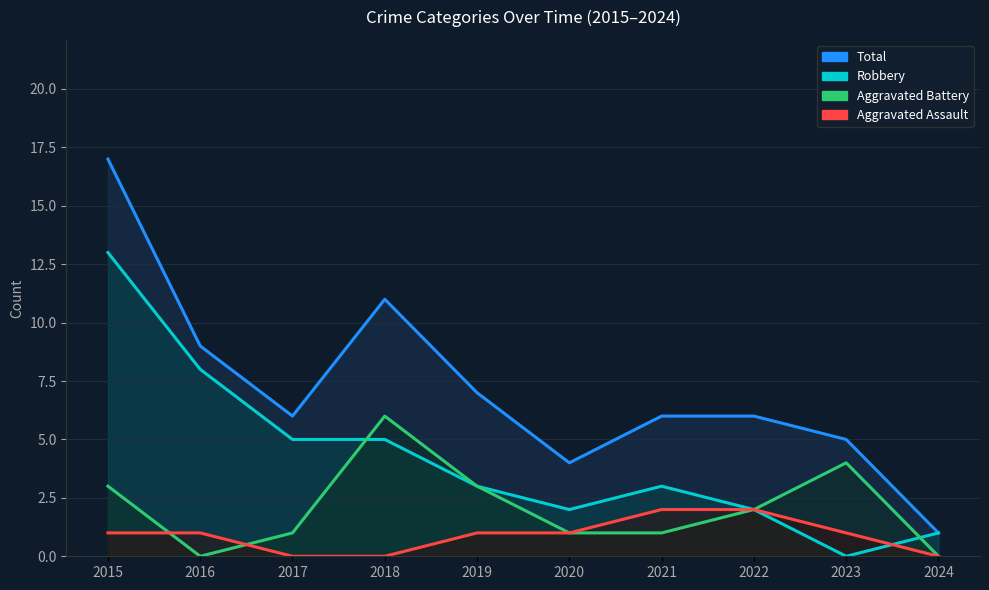

What is the difference between the highest and lowest values at 2017?

6